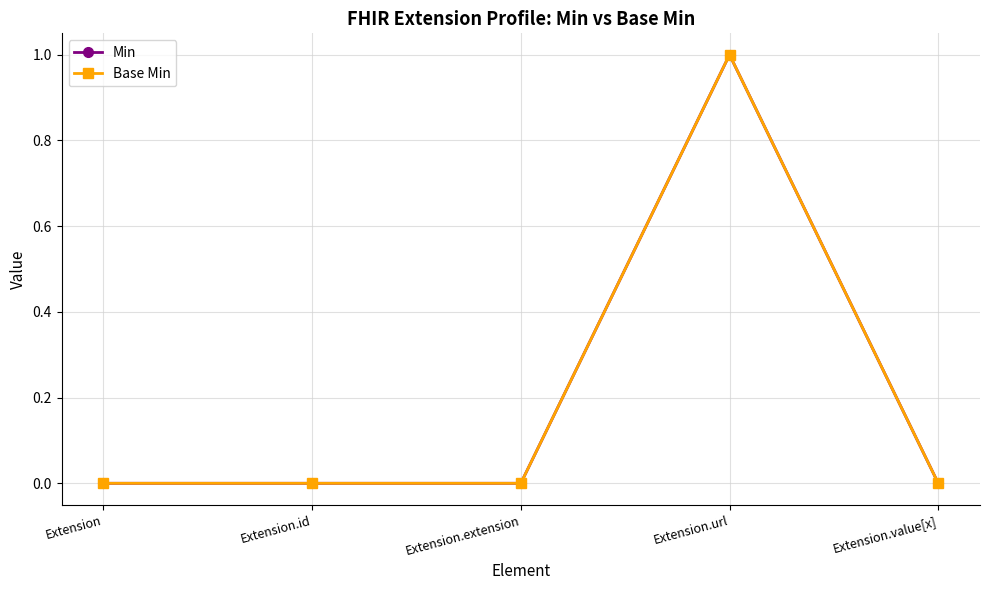

Which category has the highest value in the Min series?

Extension.url